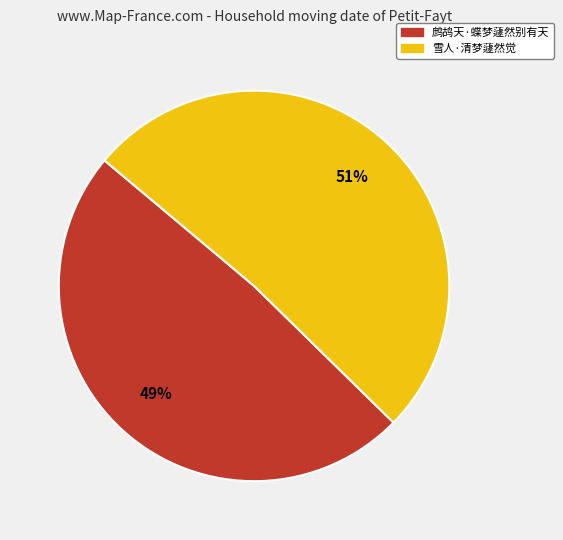

To the nearest percent, what portion does 鹧鸪天·蝶梦蘧然别有天 represent?

49%